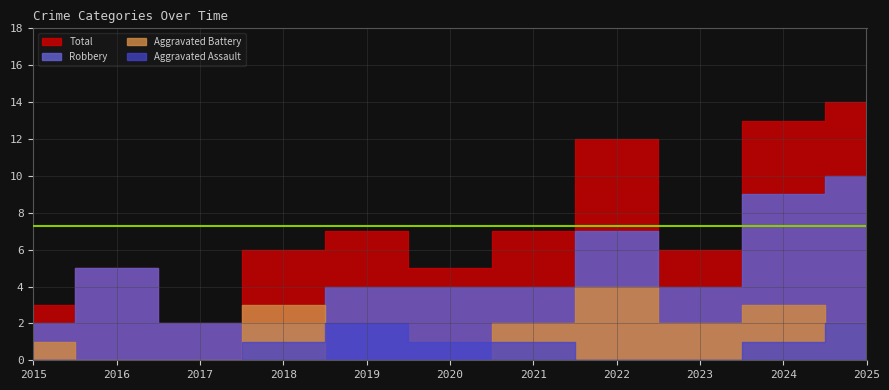

At which label does Aggravated Battery reach its minimum?

2016